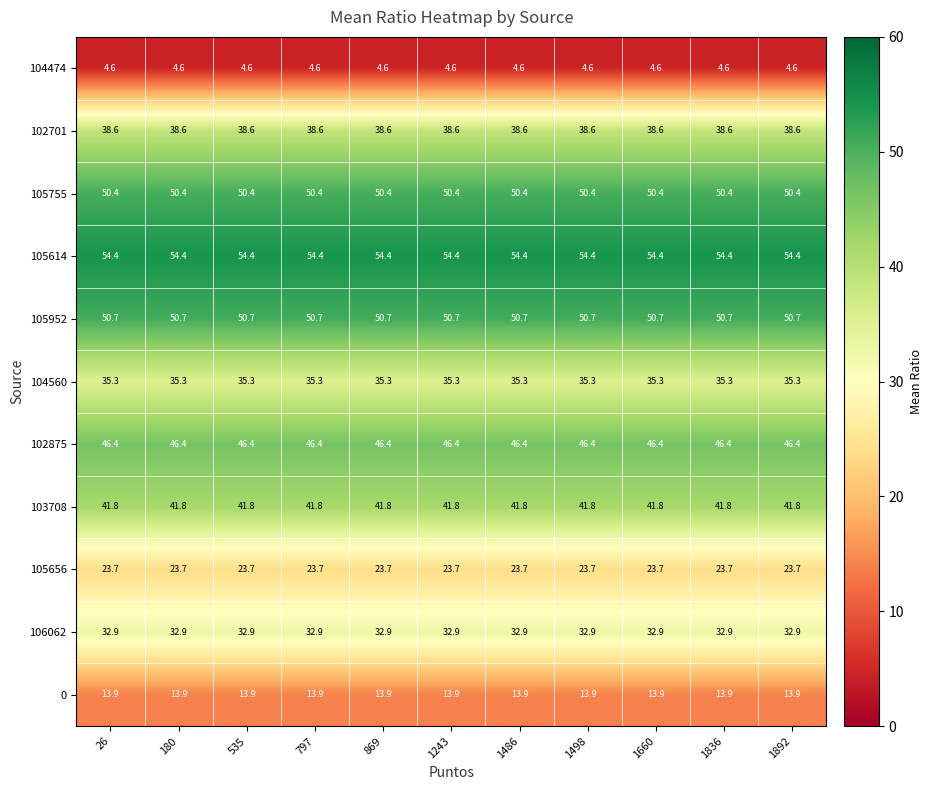

Rank the series by their maximum value, from highest to lowest.

105614, 105952, 105755, 102875, 103708, 102701, 104560, 106062, 105656, 0, 104474